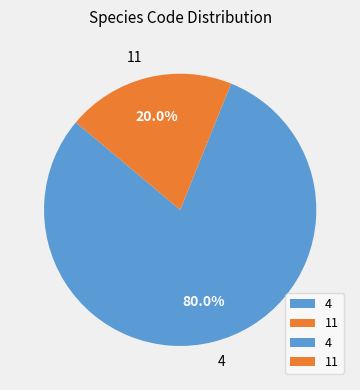

To the nearest percent, what is the difference between the largest and smallest slice percentages?

60%